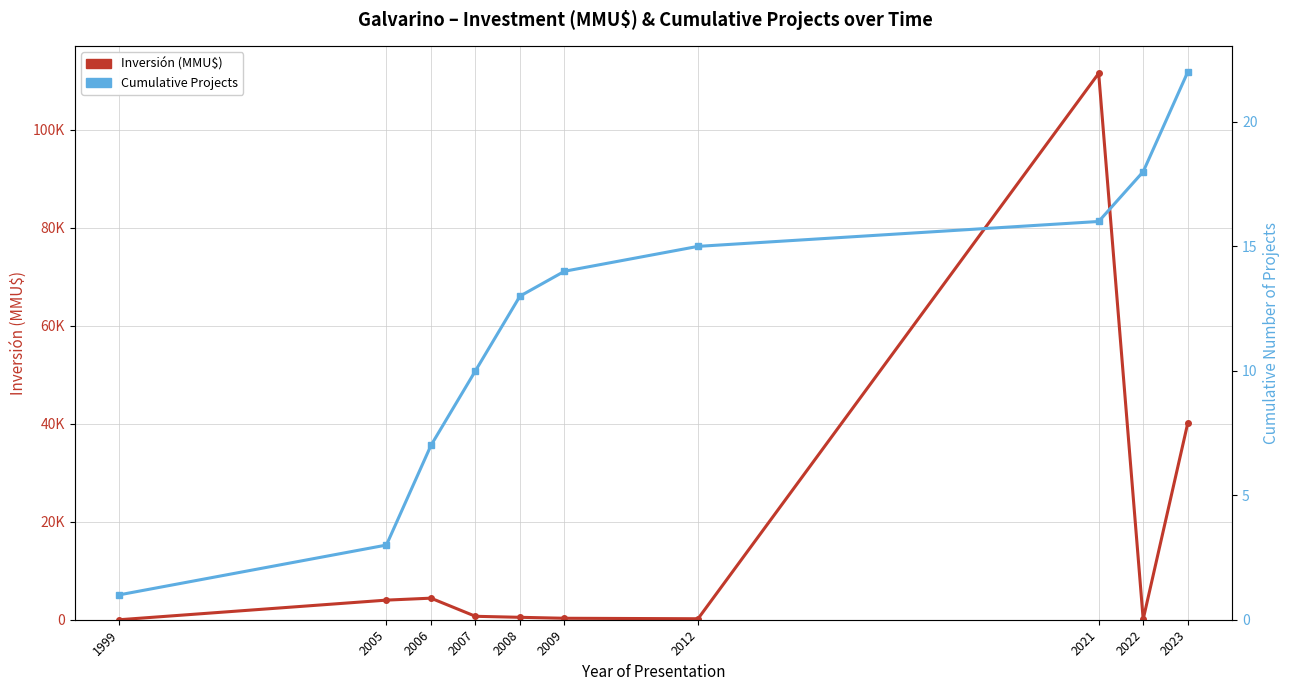

What is the maximum value for Inversión (MMU$)?

111488